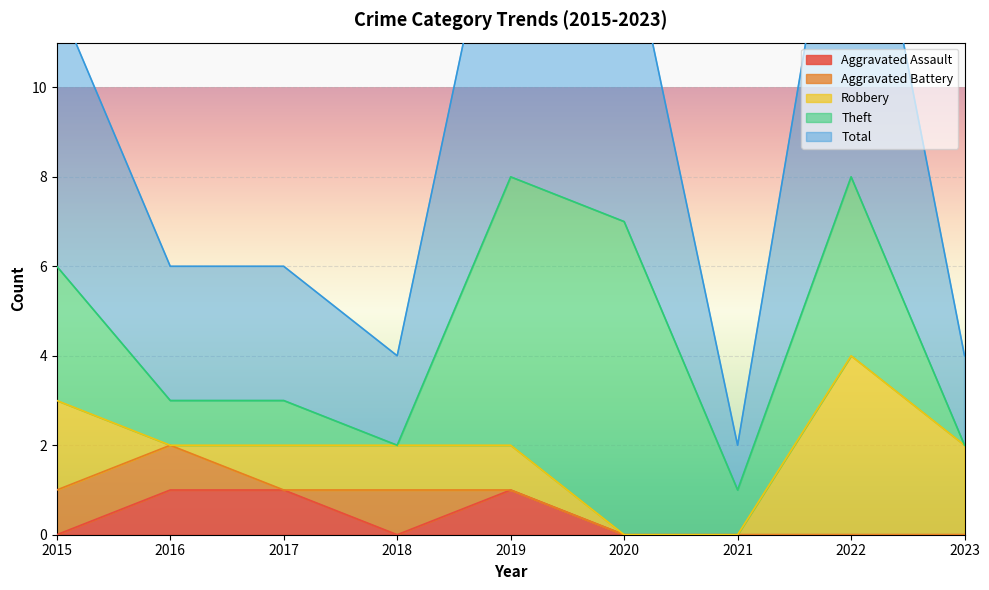

What is the highest value of the Aggravated Assault series?

1